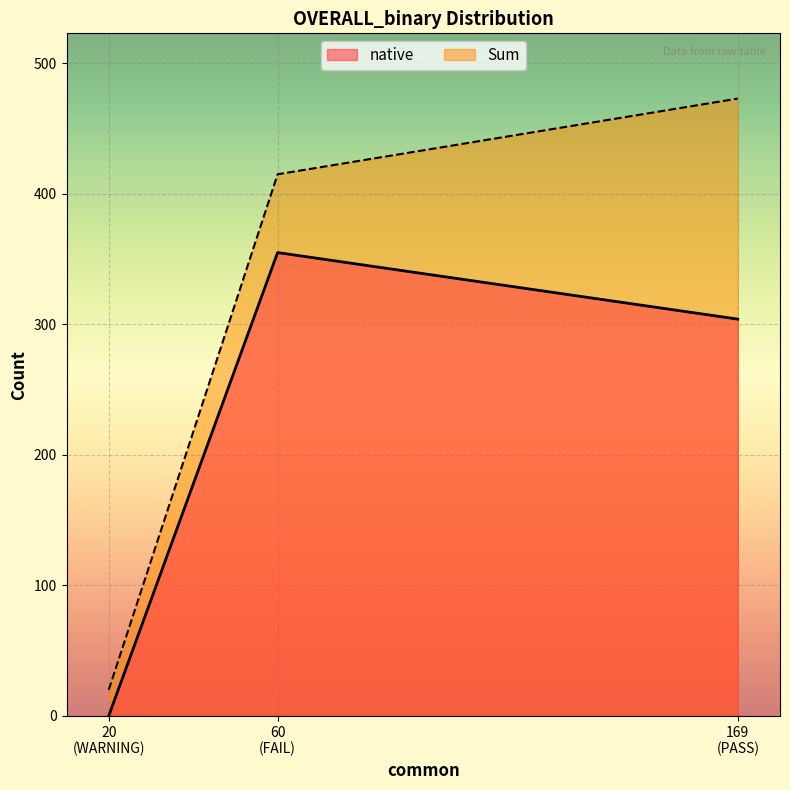

What is the greatest value displayed?

473